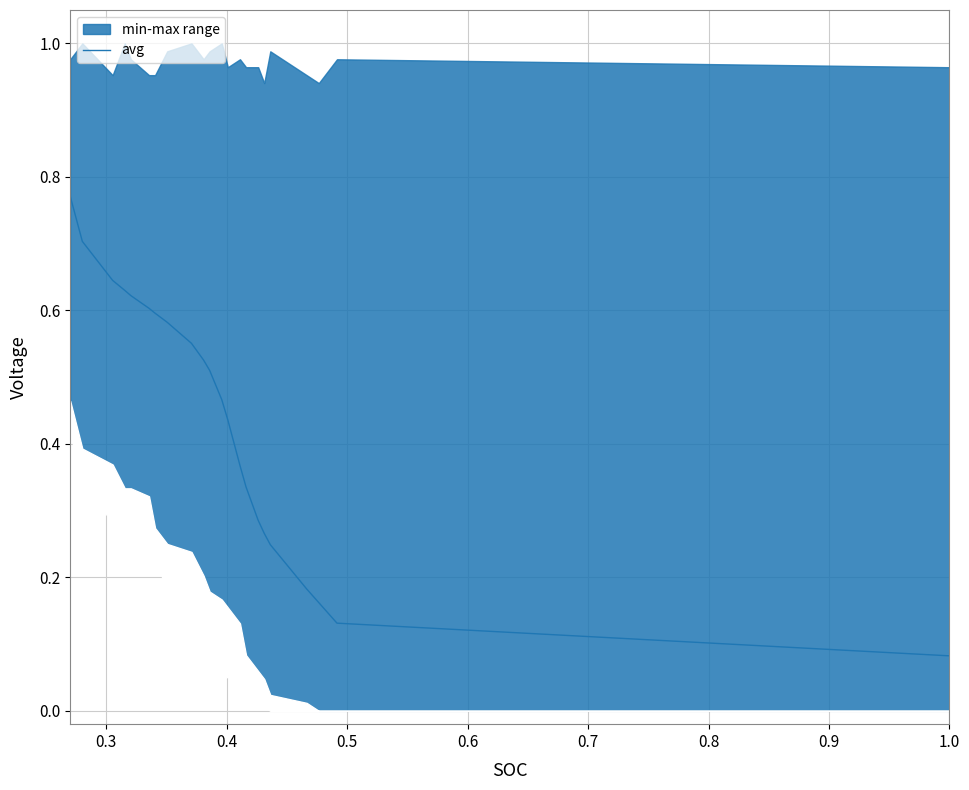

True or false: there are more than 0 points higher than both neighbors.

False